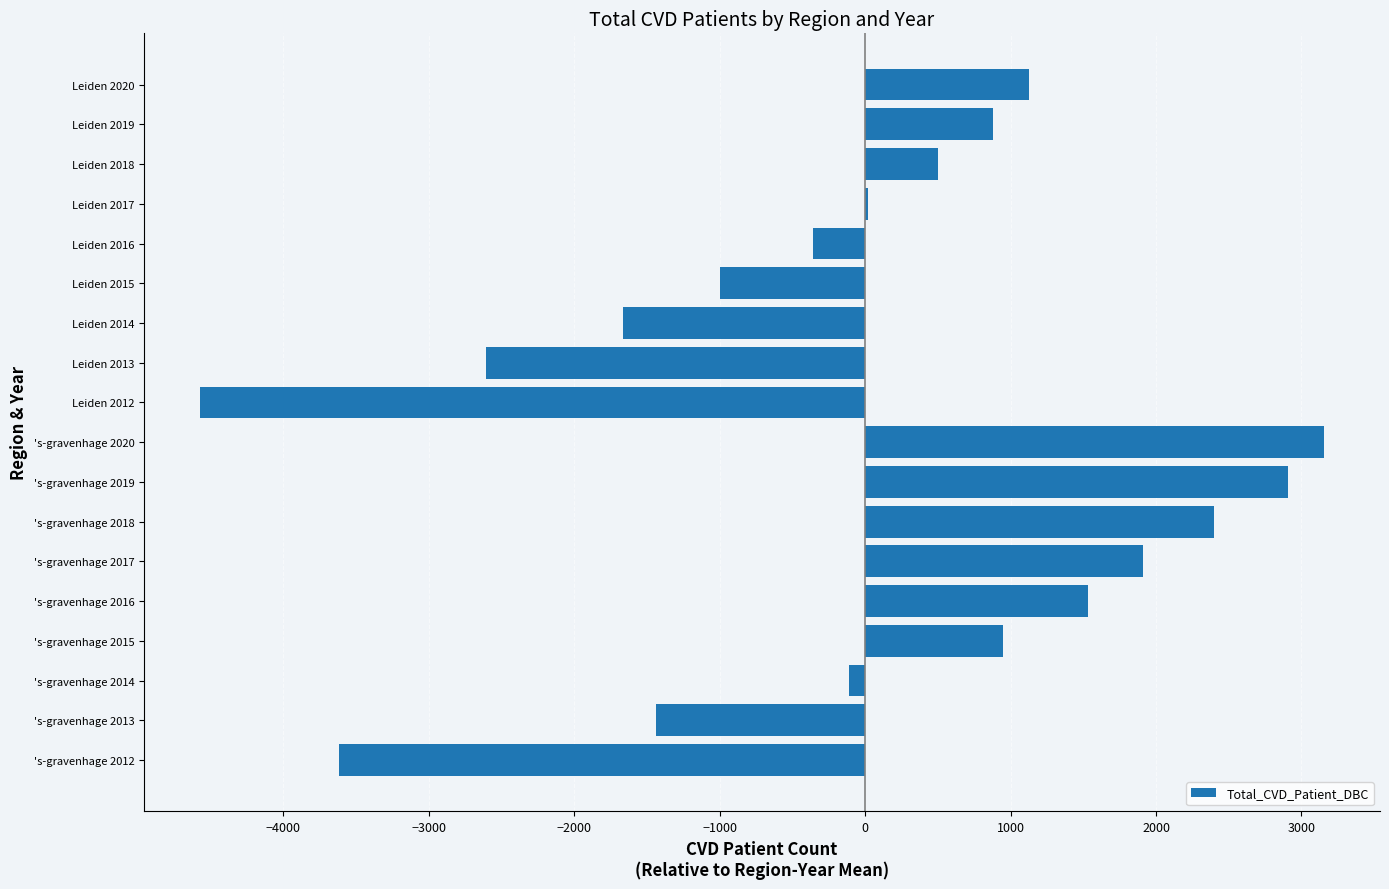

What is the sum of the values at Leiden 2013 and Leiden 2020?

-1481.9